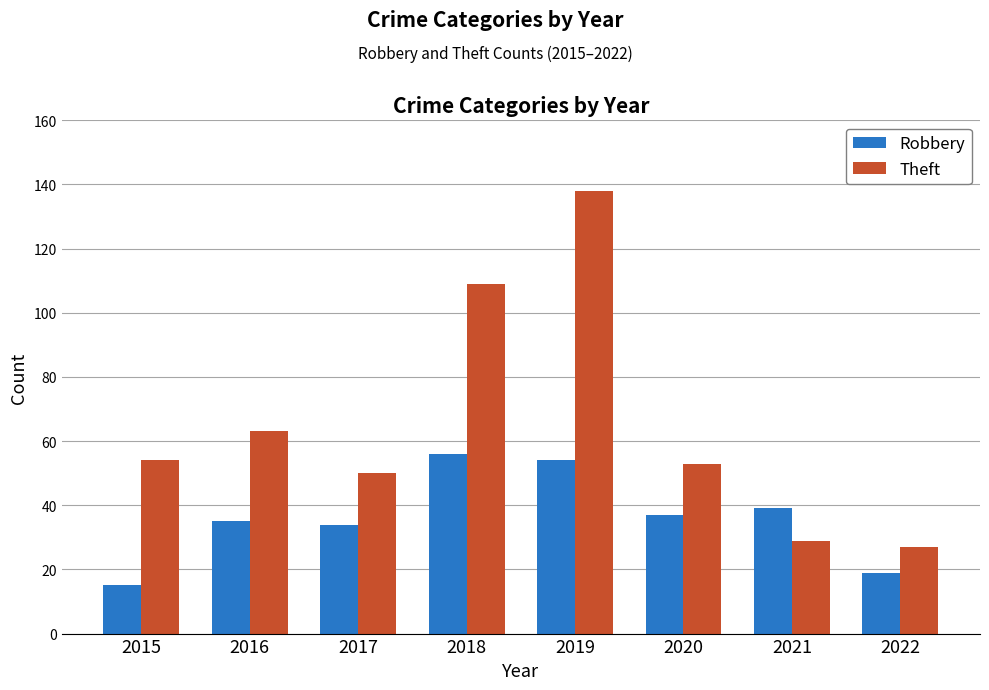

What is the difference between the second highest and minimum values in the Theft series?

82